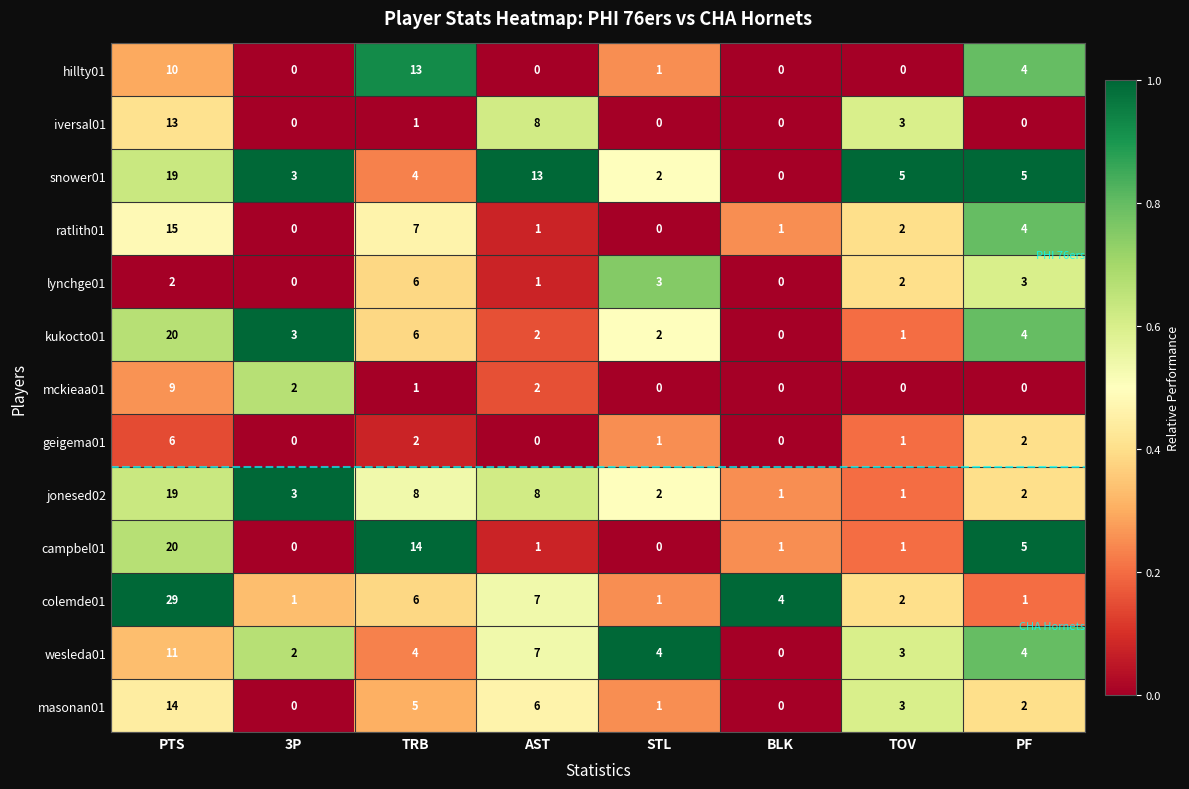

What is the difference between the kukocto01 values at BLK and PTS?

20